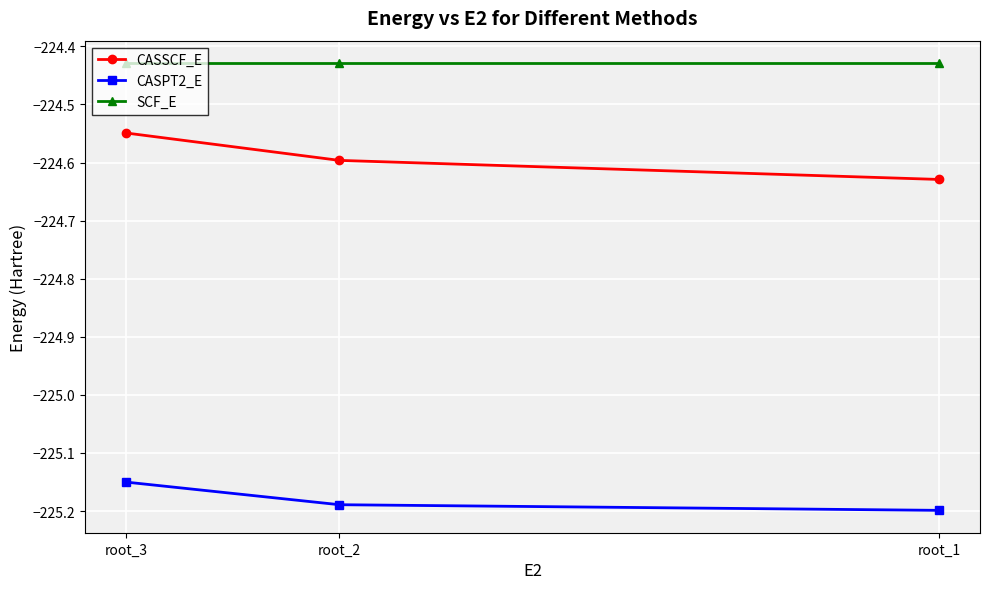

What is the maximum value for SCF_E?

-224.4